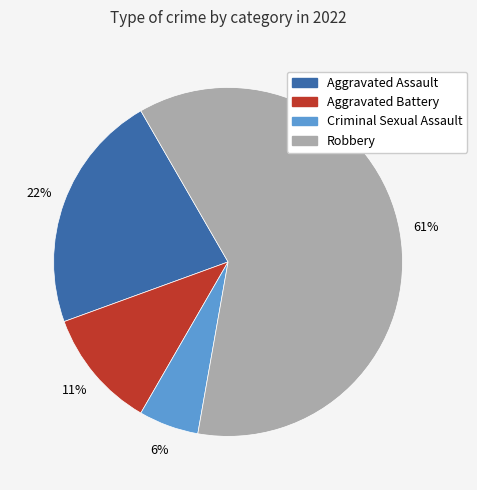

Rank the categories by value from highest to lowest.

Robbery, Aggravated Assault, Aggravated Battery, Criminal Sexual Assault